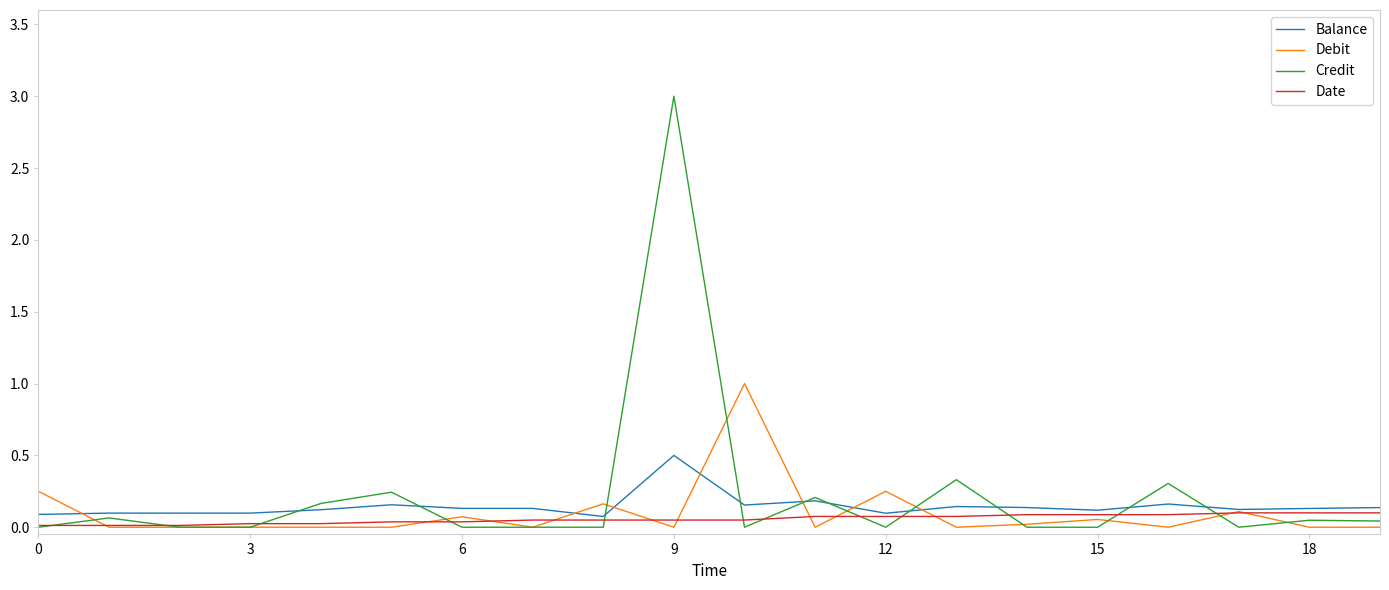

What are all the series names shown in the legend?

Balance, Debit, Credit, Date